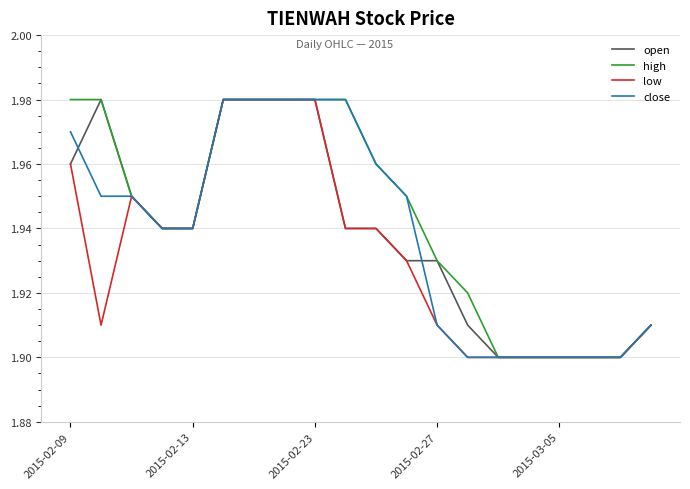

How many interior local peaks does the low series have?

1